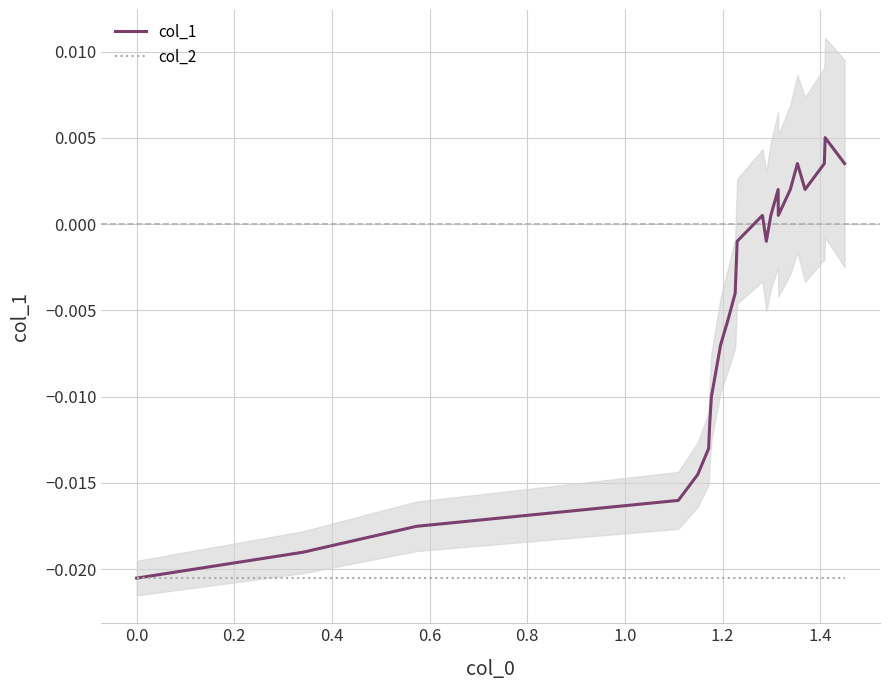

Is this an area chart (filled region under the line)?

No